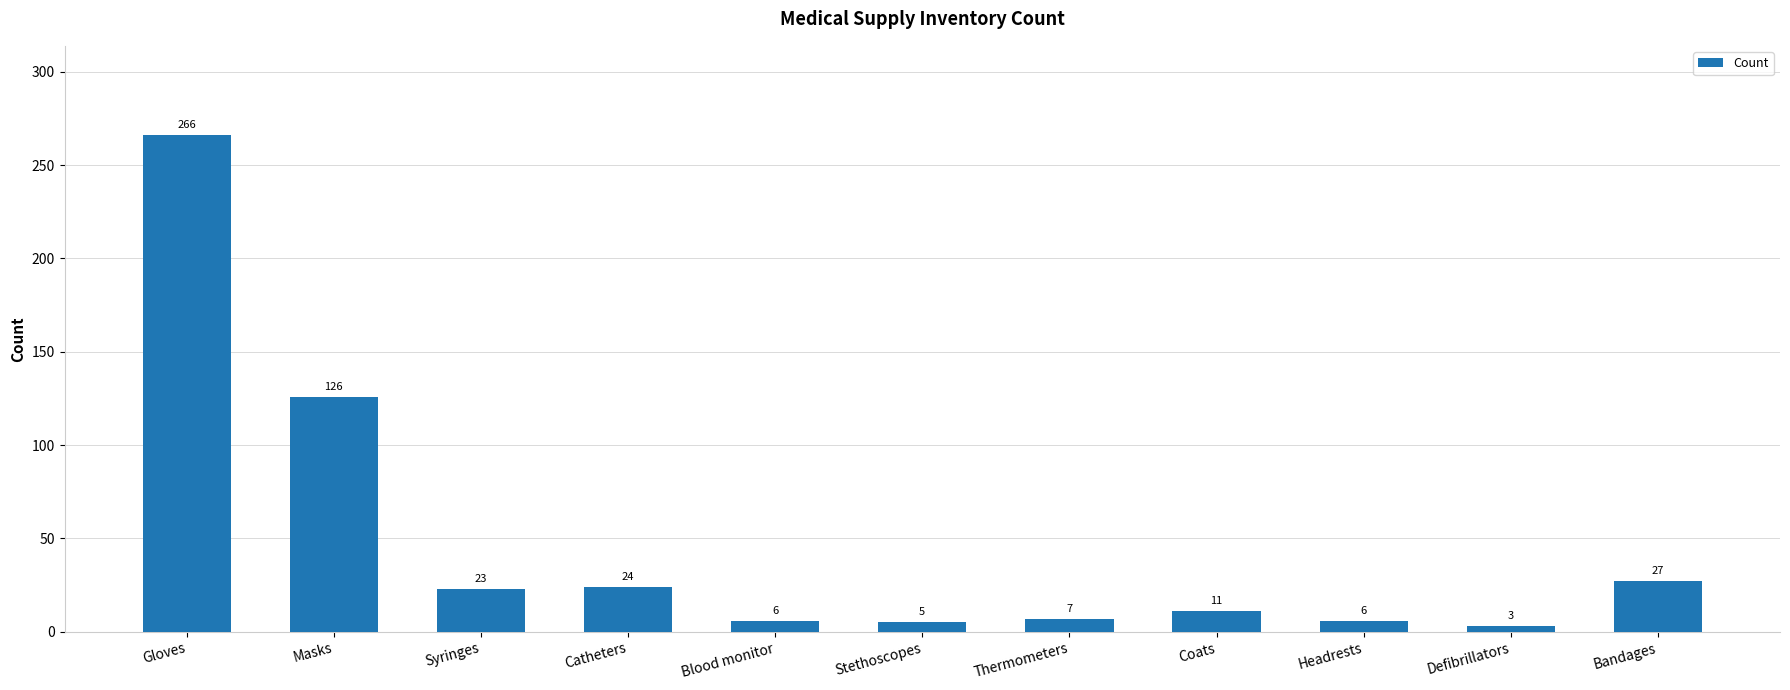

What is the difference between the second highest and minimum values?

123